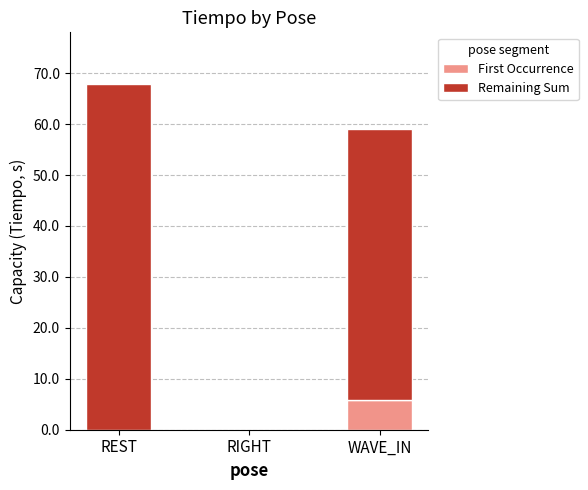

Does the chart contain stacked bars?

Yes